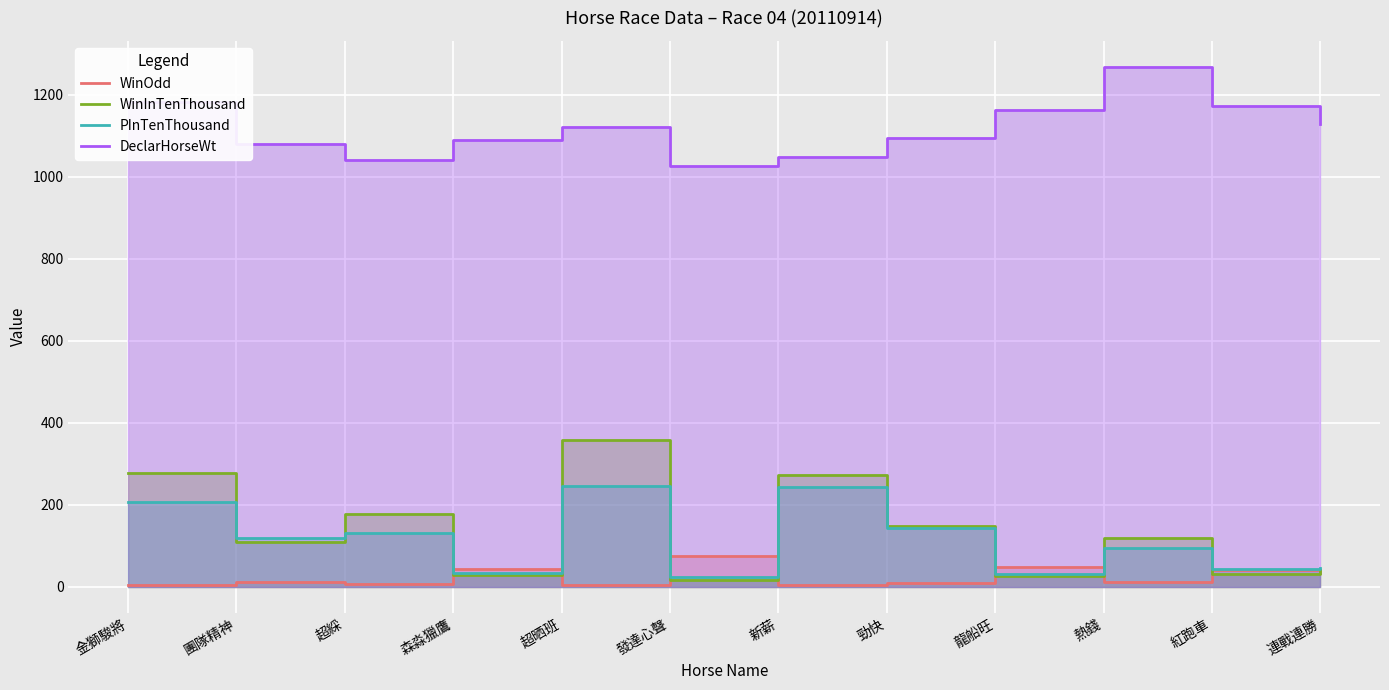

What is the difference between the maximum and minimum values in the WinInTenThousand series?

340.0